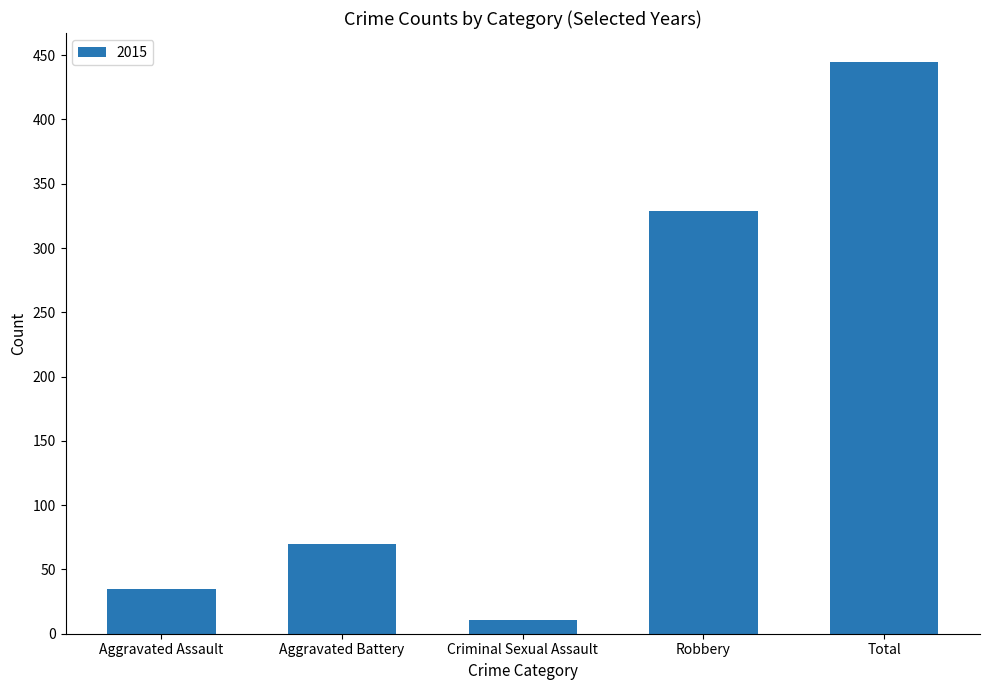

What position from the left is Aggravated Battery?

2